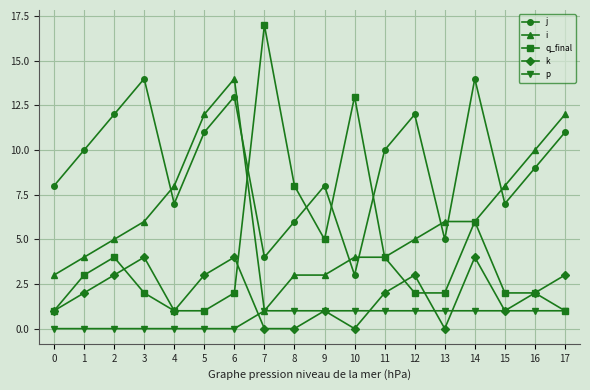

Where is the first local maximum for k?

3